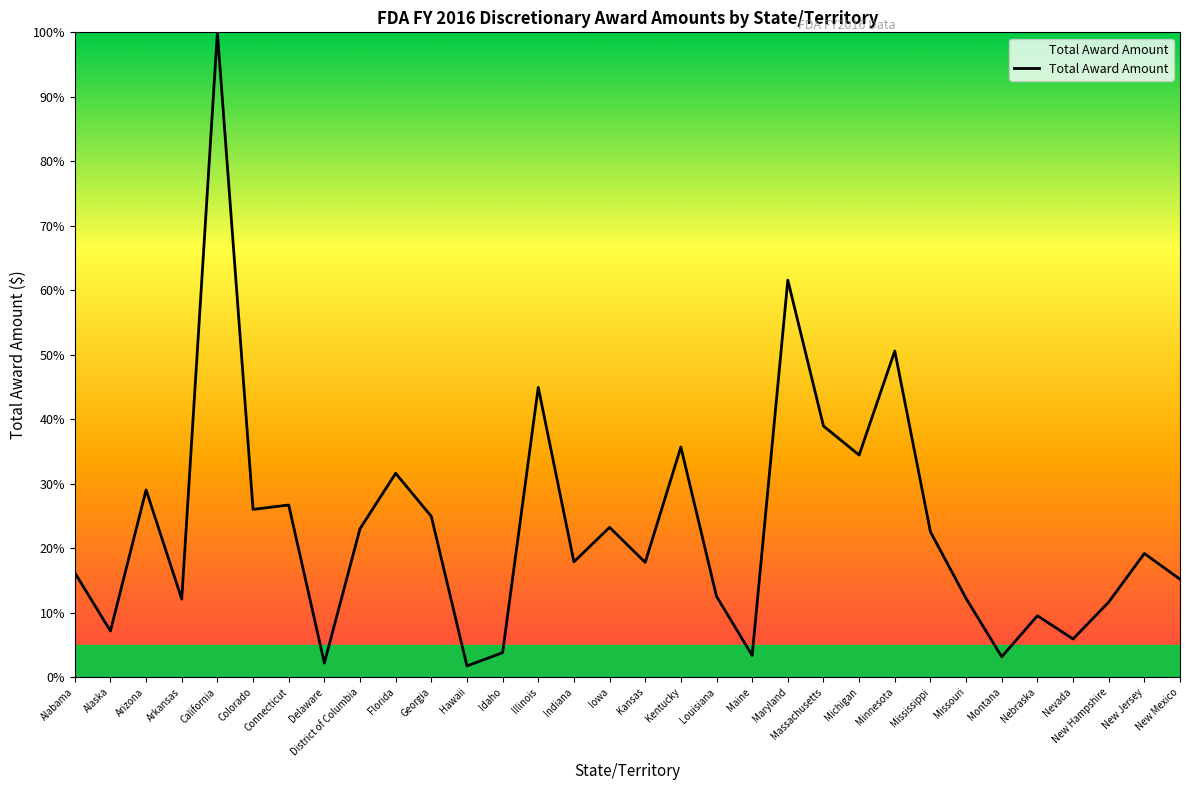

True or false: the data shows 36.6 at Georgia.

False